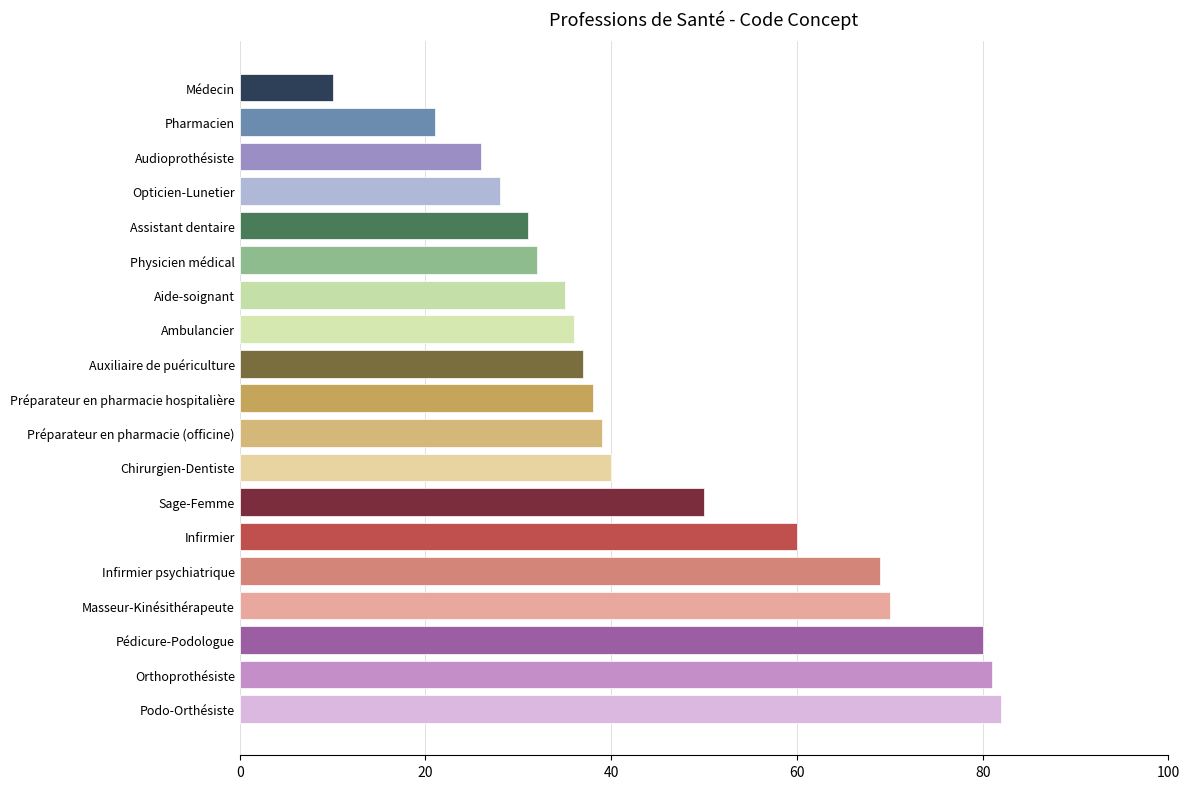

Reading bottom to top, extract all data points from this chart.

Podo-Orthésiste=82	Orthoprothésiste=81	Pédicure-Podologue=80	Masseur-Kinésithérapeute=70	Infirmier psychiatrique=69	Infirmier=60	Sage-Femme=50	Chirurgien-Dentiste=40	Préparateur en pharmacie (officine)=39	Préparateur en pharmacie hospitalière=38	Auxiliaire de puériculture=37	Ambulancier=36	Aide-soignant=35	Physicien médical=32	Assistant dentaire=31	Opticien-Lunetier=28	Audioprothésiste=26	Pharmacien=21	Médecin=10